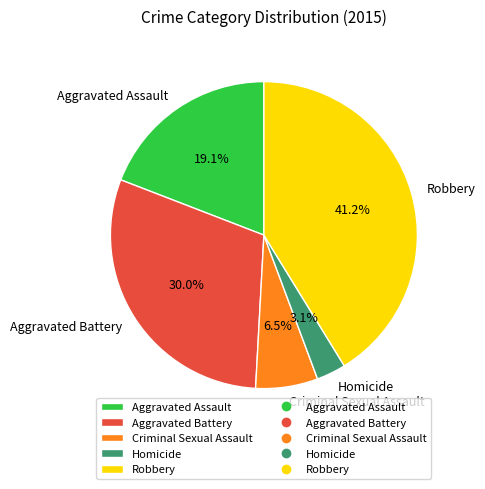

Is it true that Homicide is 18% of the pie?

False